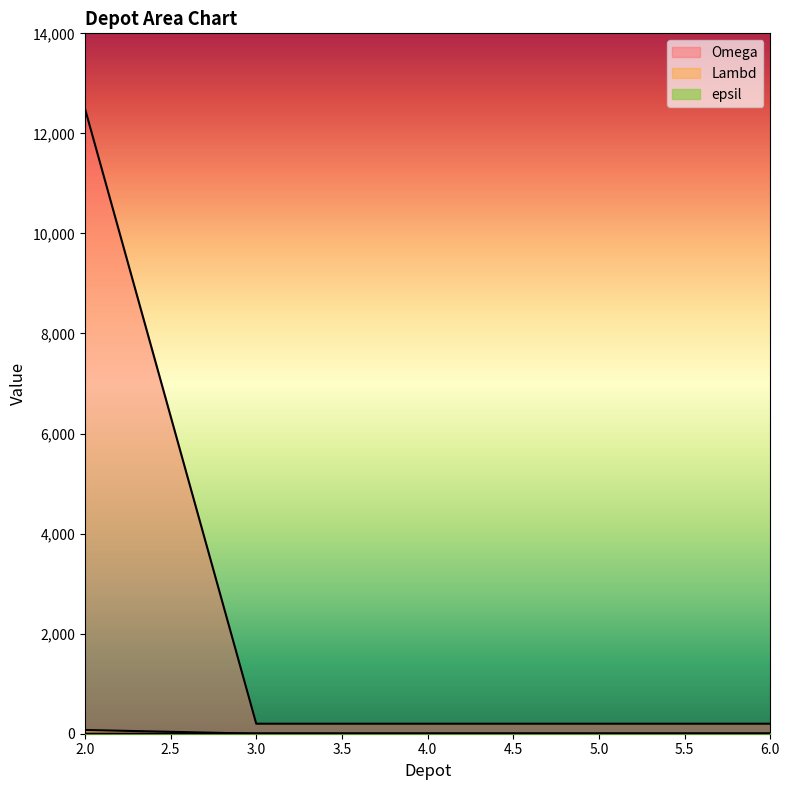

Which series has the largest range (max minus min)?

Lambd